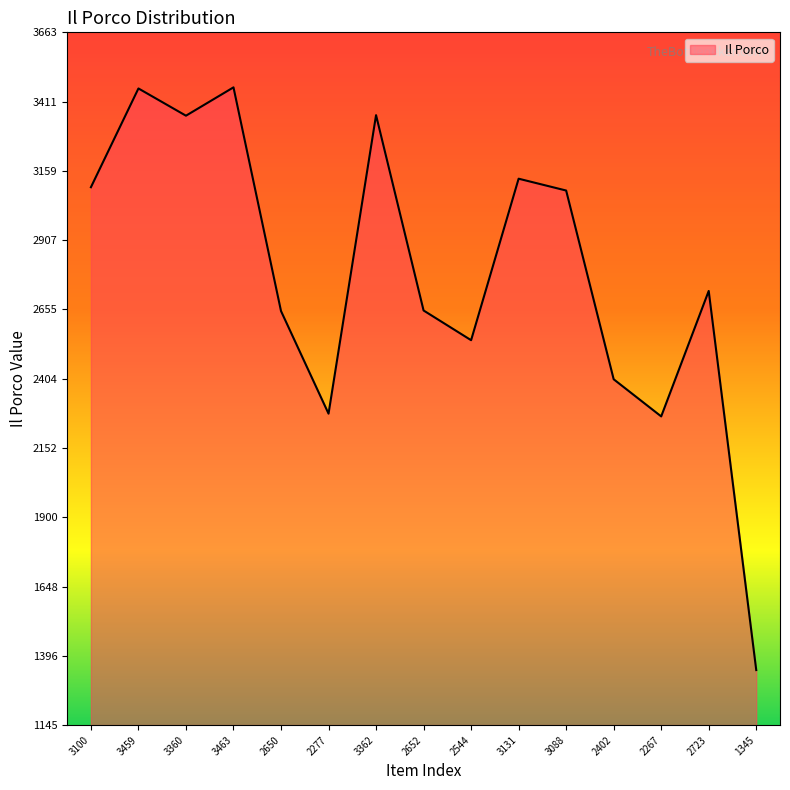

Does the chart display data point markers on the line(s)?

No